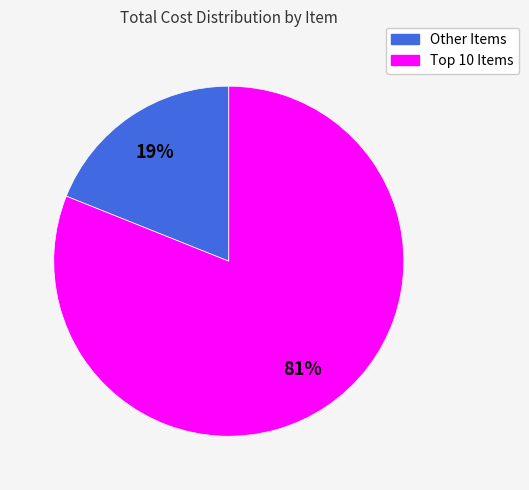

To the nearest percent, what is the average slice percentage?

50%